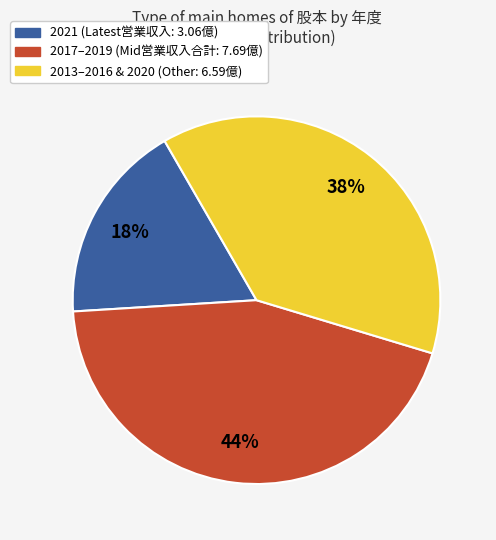

To the nearest percent, what is the average slice percentage?

33%